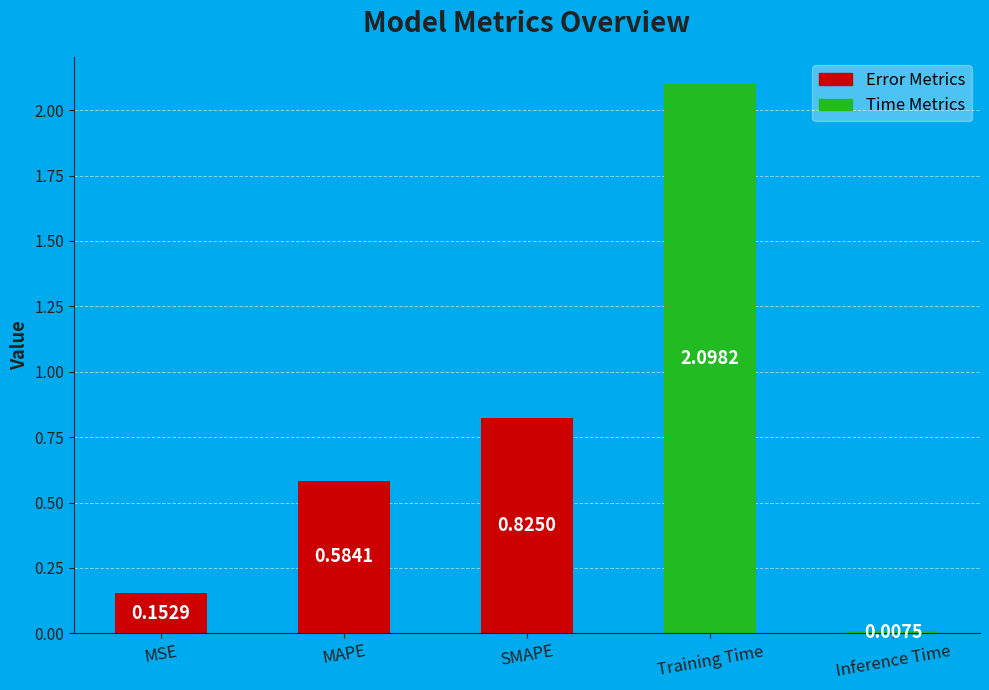

What is the label of the 5th bar from the left?

Inference Time